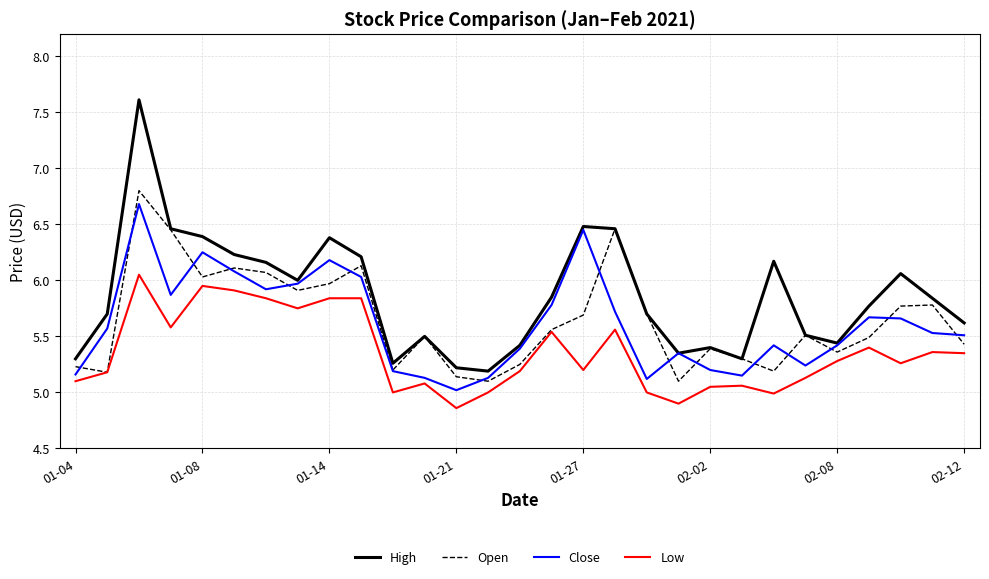

Count the number of categories in the chart.

29